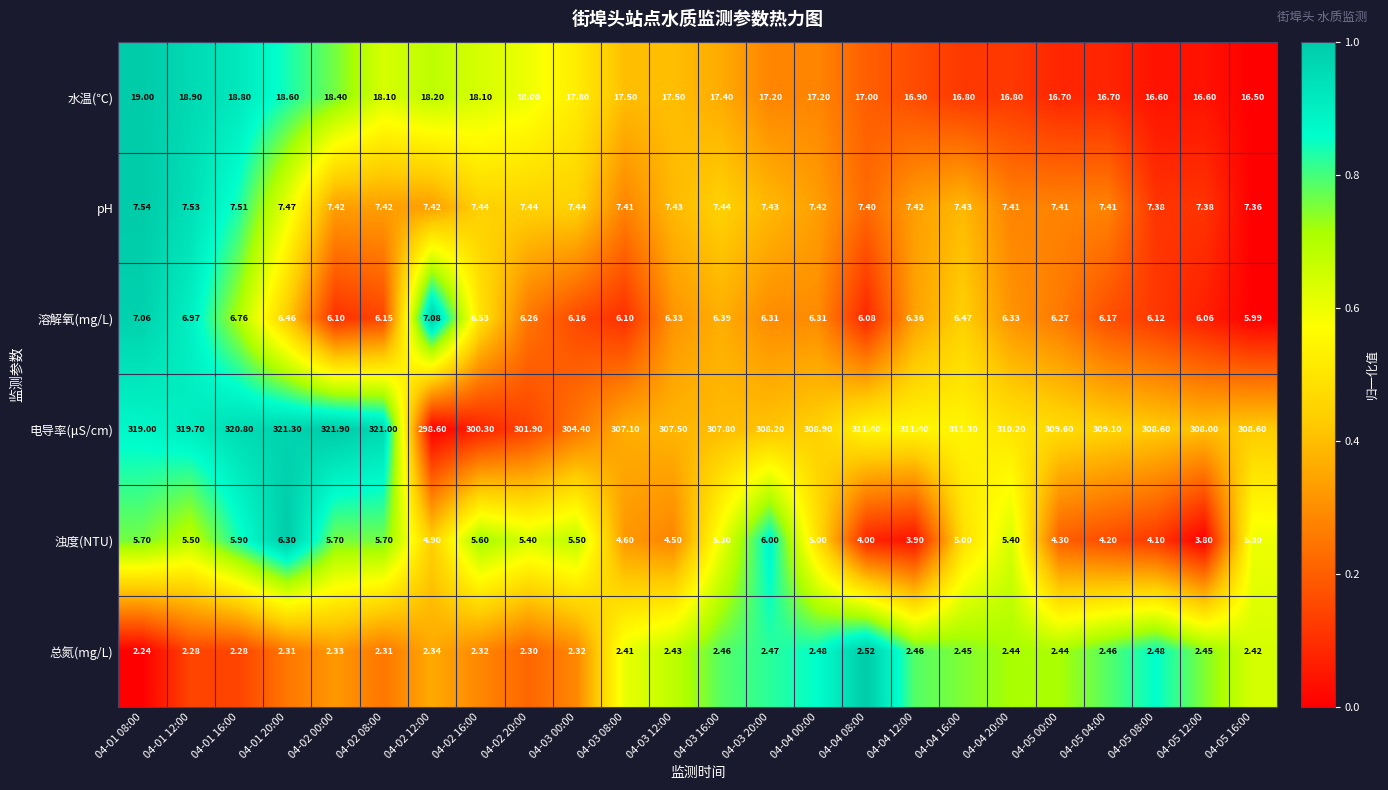

Is the value of 总氮(mg/L) at 04-03 12:00 greater than the value of 水温(℃) at 04-05 12:00?

No